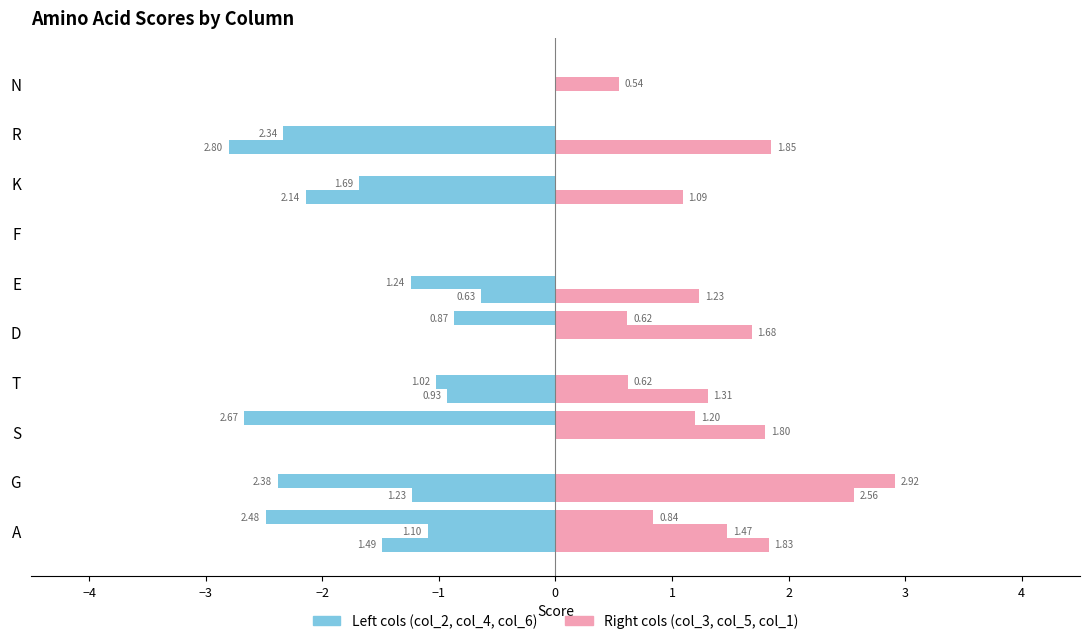

Count the number of categories in the chart.

10